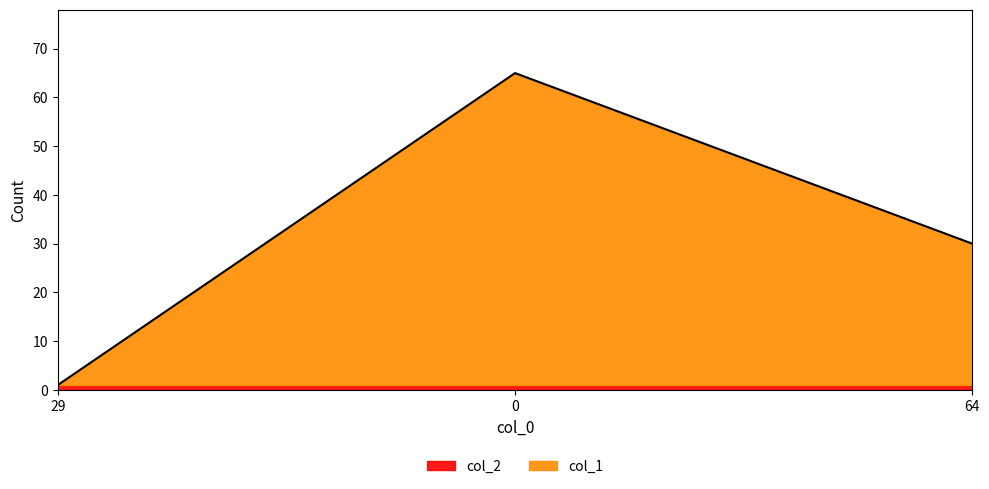

What is the difference between the values at 29 and 64?

29